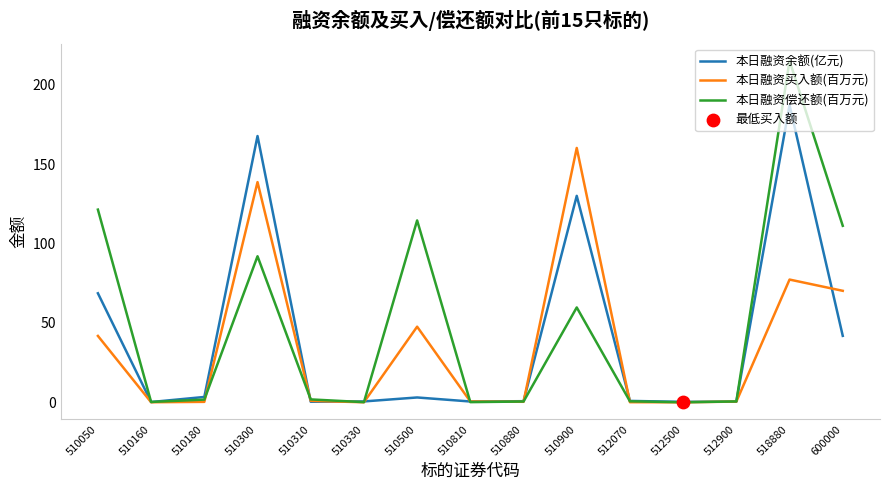

Which series has the largest range (max minus min)?

本日融资偿还额(百万元)